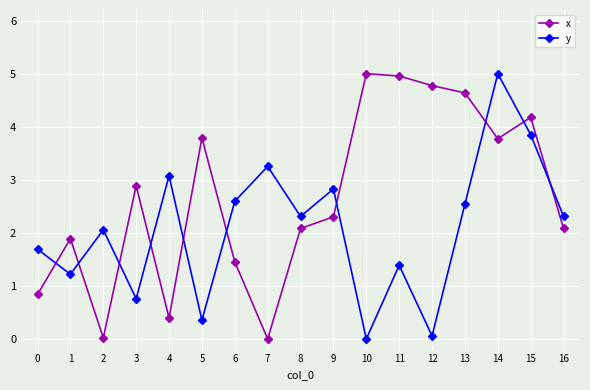

What is the greatest value displayed?

5.0